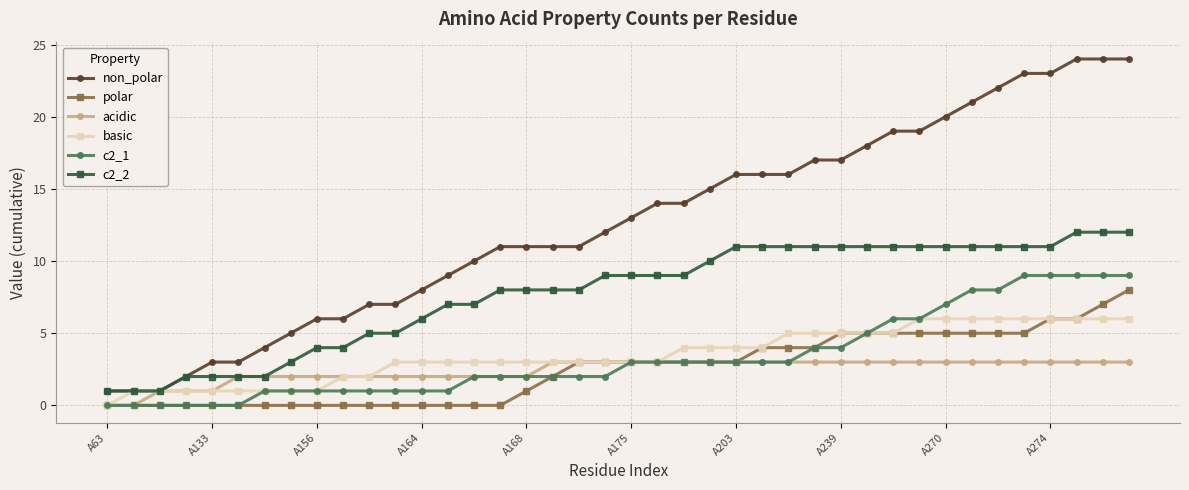

Which series has the largest total across all categories?

non_polar